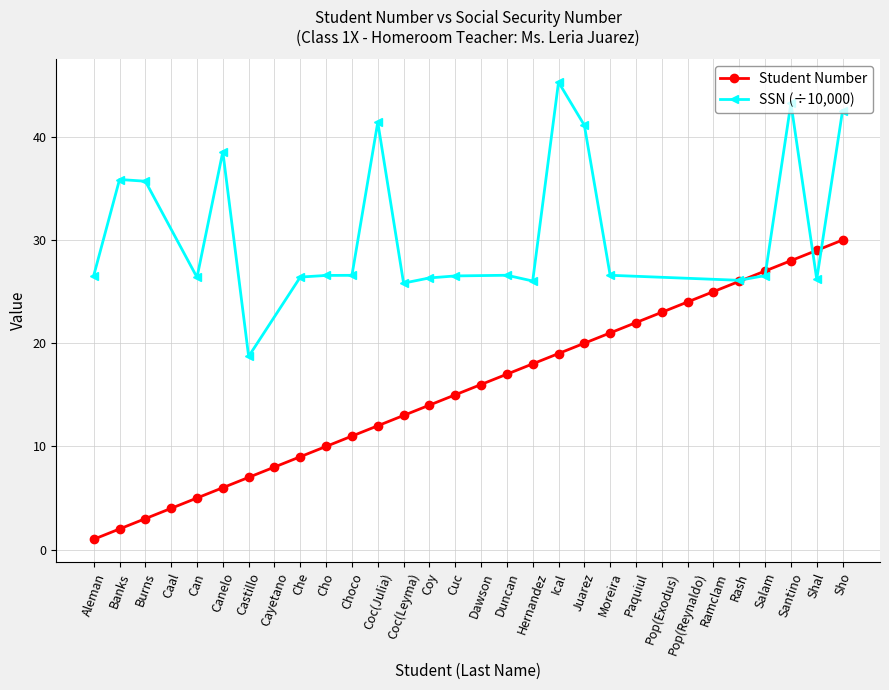

Which category has the lowest value across all series?

Aleman